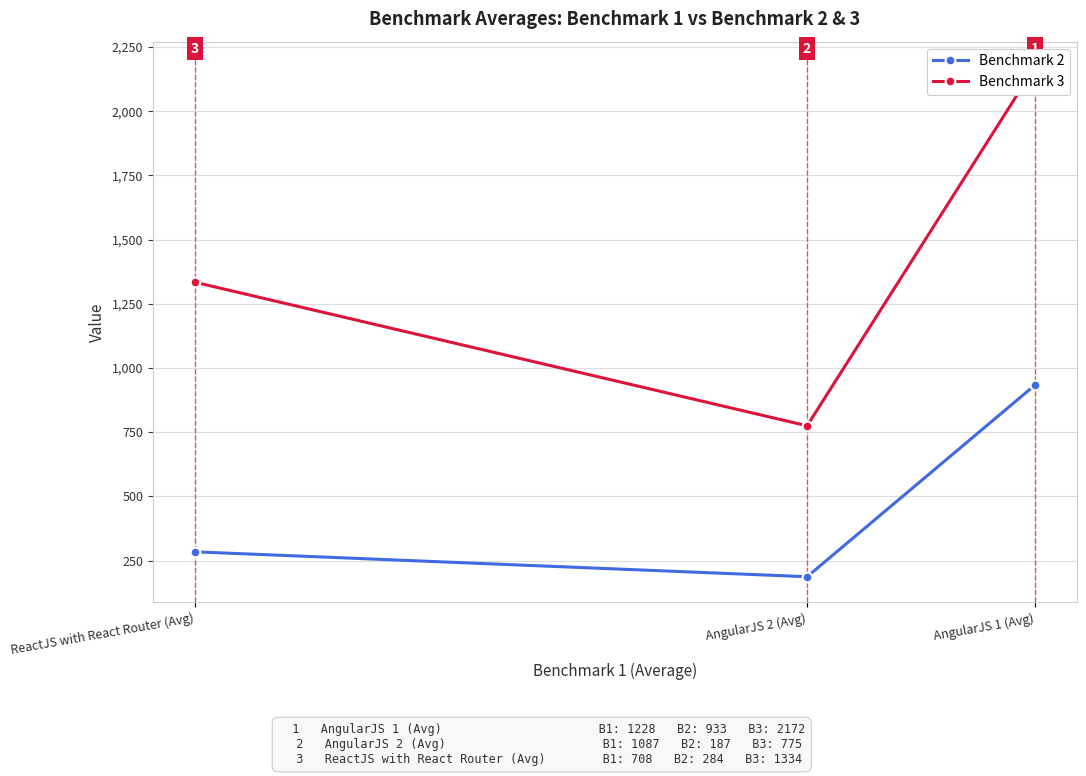

What is the value of the Benchmark 2 point at the 2nd from the left?

187